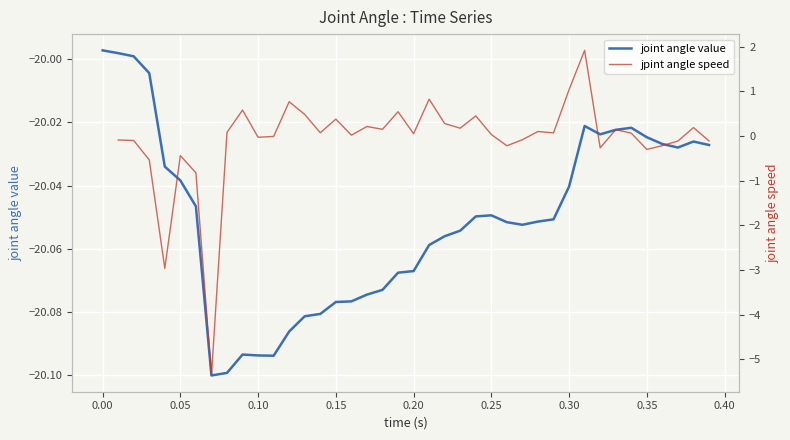

True or false: jpint angle speed and joint angle value cross at least once.

False